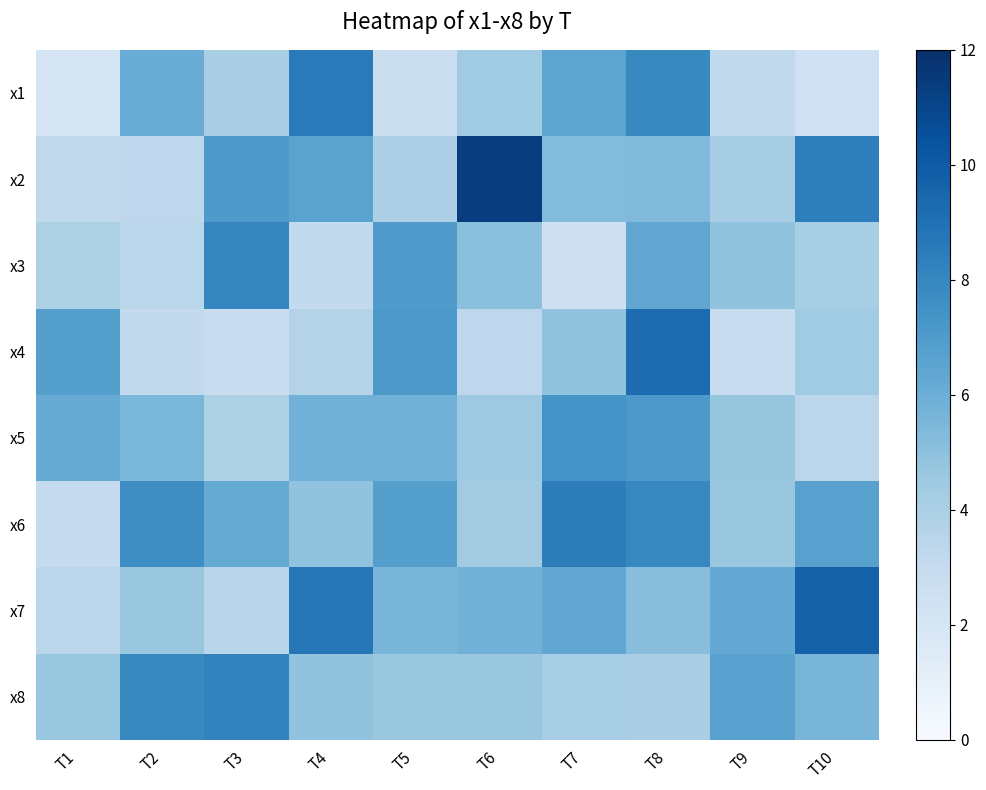

Reading left to right, transcribe all the data shown in this chart.

x1: T1=2.1	T2=6.0	T3=4.1	T4=8.6	T5=2.7	T6=4.4	T7=6.5	T8=7.9	T9=3.2	T10=2.4
x2: T1=3.1	T2=3.3	T3=7.1	T4=6.6	T5=3.9	T6=11.3	T7=5.3	T8=5.3	T9=4.2	T10=8.4
x3: T1=3.9	T2=3.4	T3=8.0	T4=3.1	T5=6.9	T6=5.0	T7=2.6	T8=6.4	T9=4.8	T10=4.2
x4: T1=6.8	T2=3.1	T3=2.7	T4=3.7	T5=7.1	T6=3.3	T7=4.8	T8=9.2	T9=2.8	T10=4.4
x5: T1=6.1	T2=5.5	T3=3.9	T4=5.8	T5=5.8	T6=4.5	T7=7.4	T8=7.1	T9=4.7	T10=3.4
x6: T1=3.0	T2=7.6	T3=6.2	T4=4.8	T5=6.8	T6=4.3	T7=8.4	T8=8.0	T9=4.6	T10=6.7
x7: T1=3.3	T2=4.6	T3=3.5	T4=8.7	T5=5.6	T6=5.8	T7=6.4	T8=5.1	T9=6.3	T10=9.7
x8: T1=4.6	T2=7.9	T3=8.2	T4=4.9	T5=4.7	T6=4.7	T7=4.1	T8=4.0	T9=6.6	T10=5.6